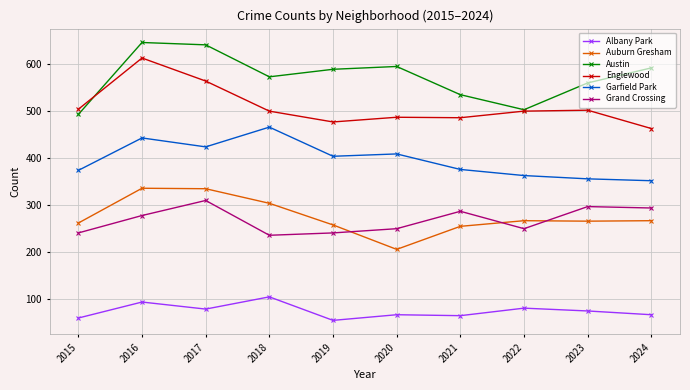

Is the value of Grand Crossing at 2021 greater than the value of Garfield Park at 2016?

No